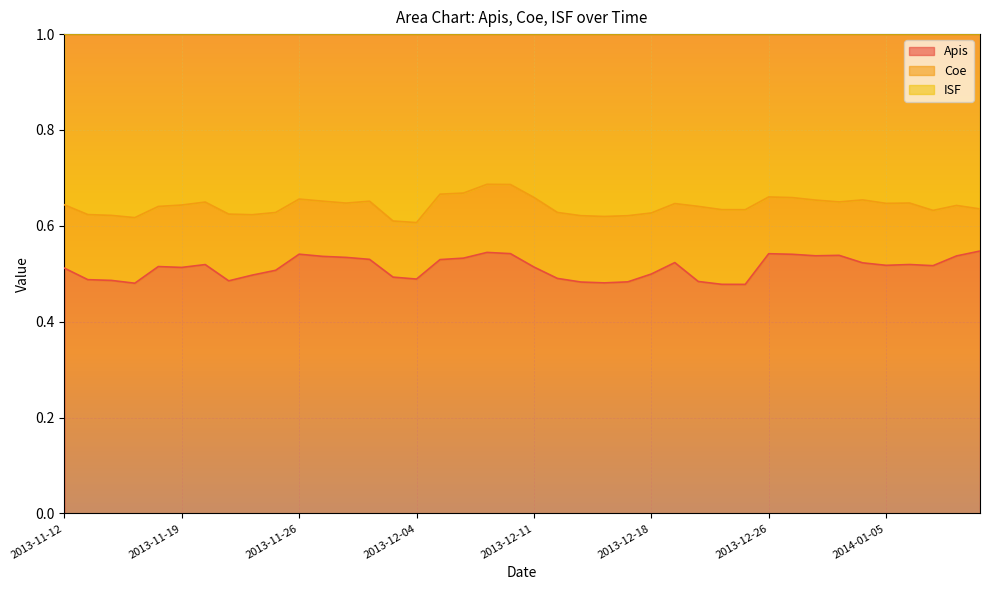

Which series changed the most between 2013-11-24 and 2013-12-25?

Apis